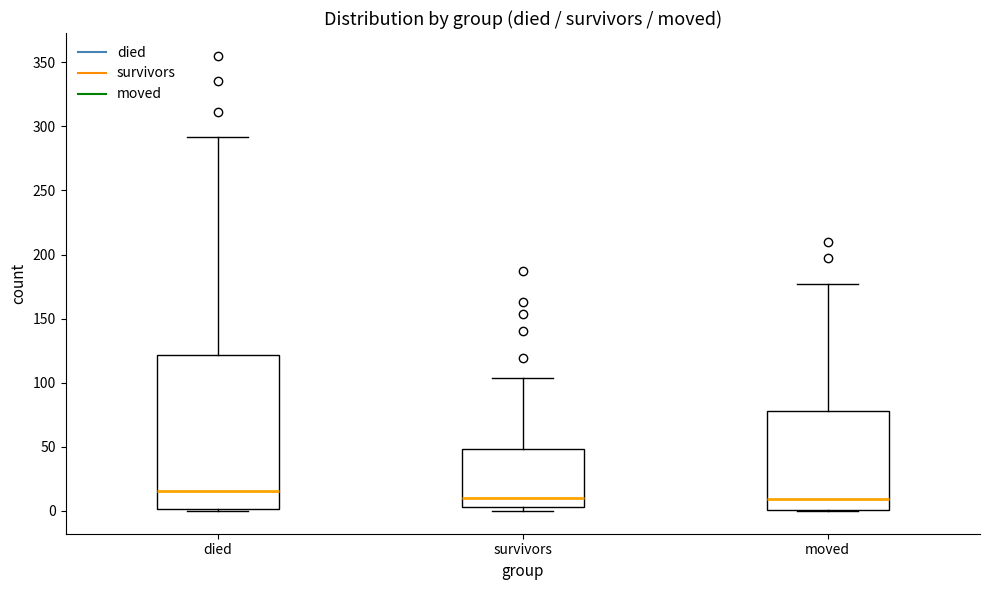

Reading left to right, transcribe this box plot: for each box, give where its median line is, the range the box spans, and where its two whiskers end, as read against the y-axis. The values are not printed on the chart, so give them approximately, as read against the axis.

died: median 15, box 0 to 120, whiskers 0 to 290
survivors: median 10, box 5 to 50, whiskers 0 to 105
moved: median 10, box 0 to 80, whiskers 0 to 175